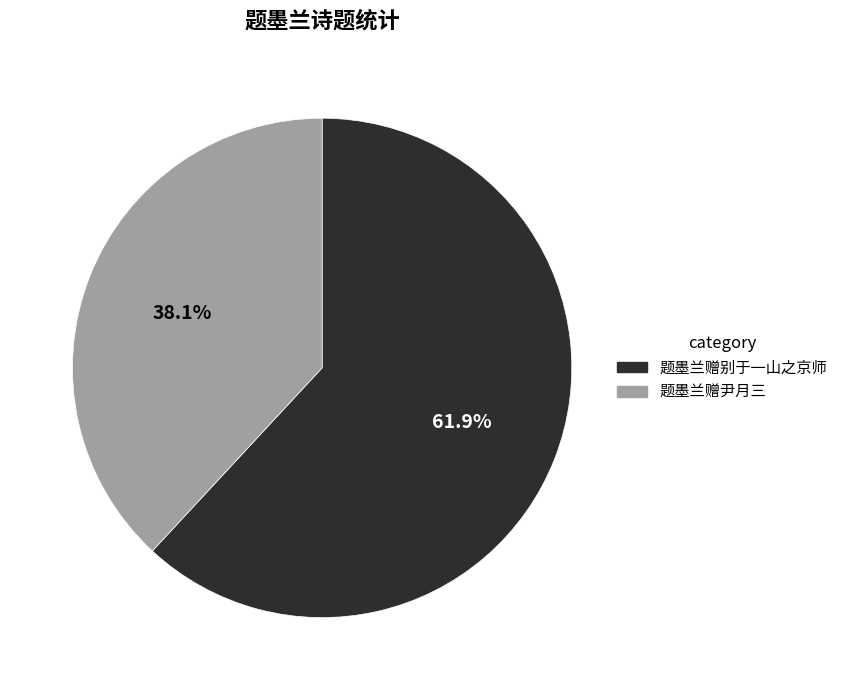

Does 题墨兰赠尹月三 represent more than half of the total?

No